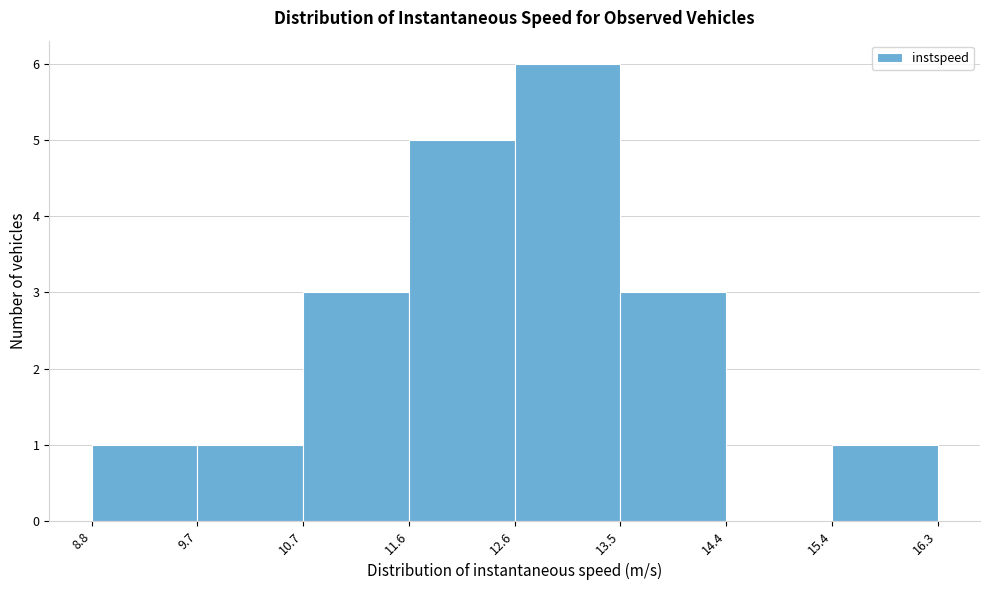

Over which range of the x-axis is the bar tallest?

12.6 to 13.5